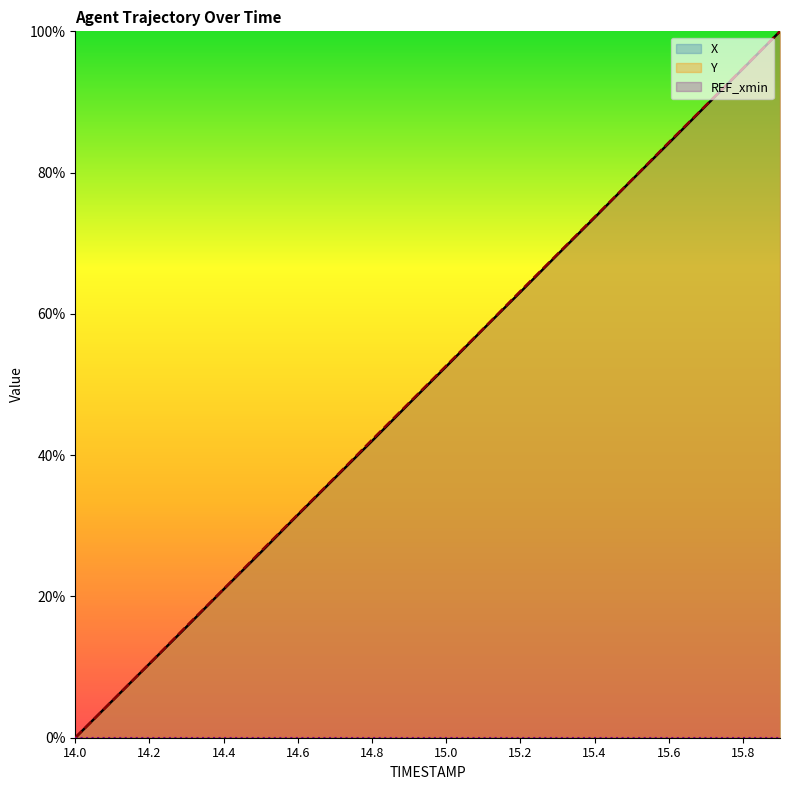

Which series has the widest spread of values?

X